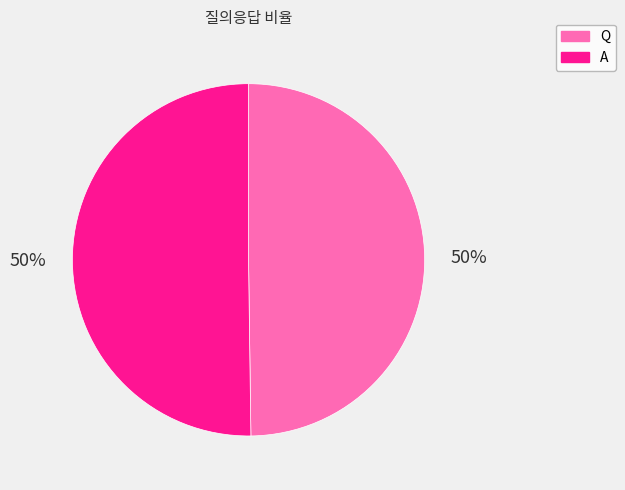

To the nearest percent, what is the average slice percentage?

50%